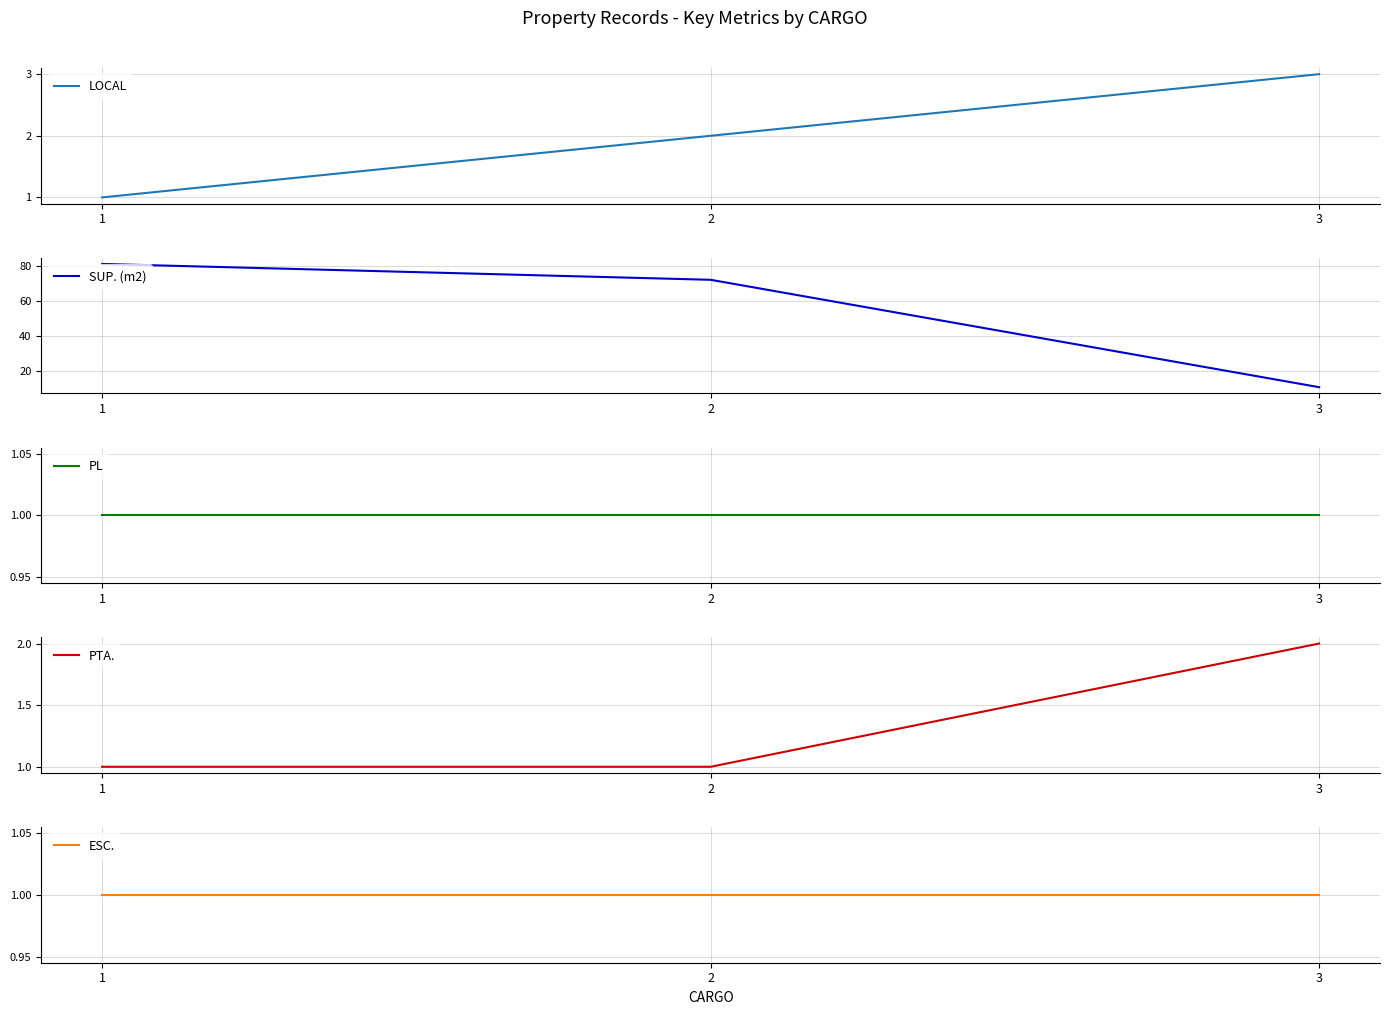

What is the average value of the PTA. series?

1